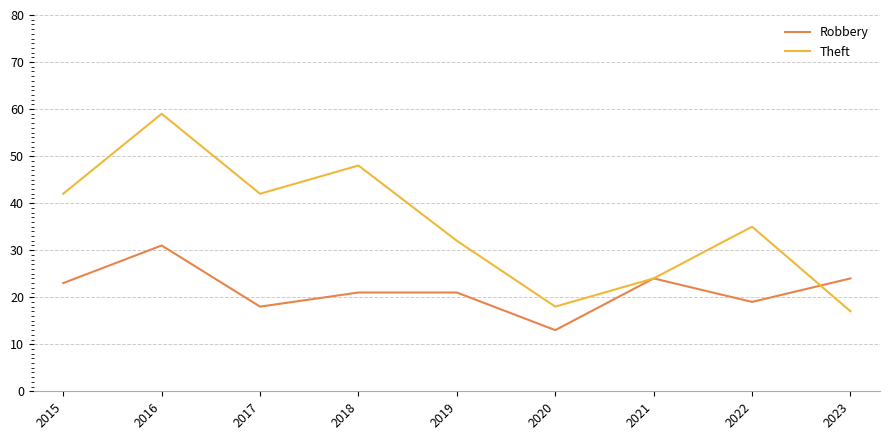

Where is the first local maximum for Theft?

2016